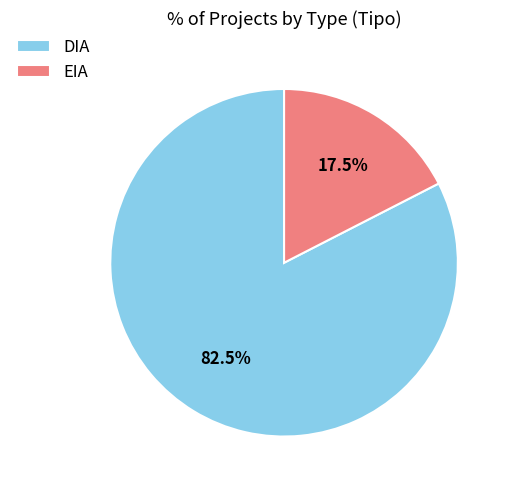

Which slice is the largest?

DIA